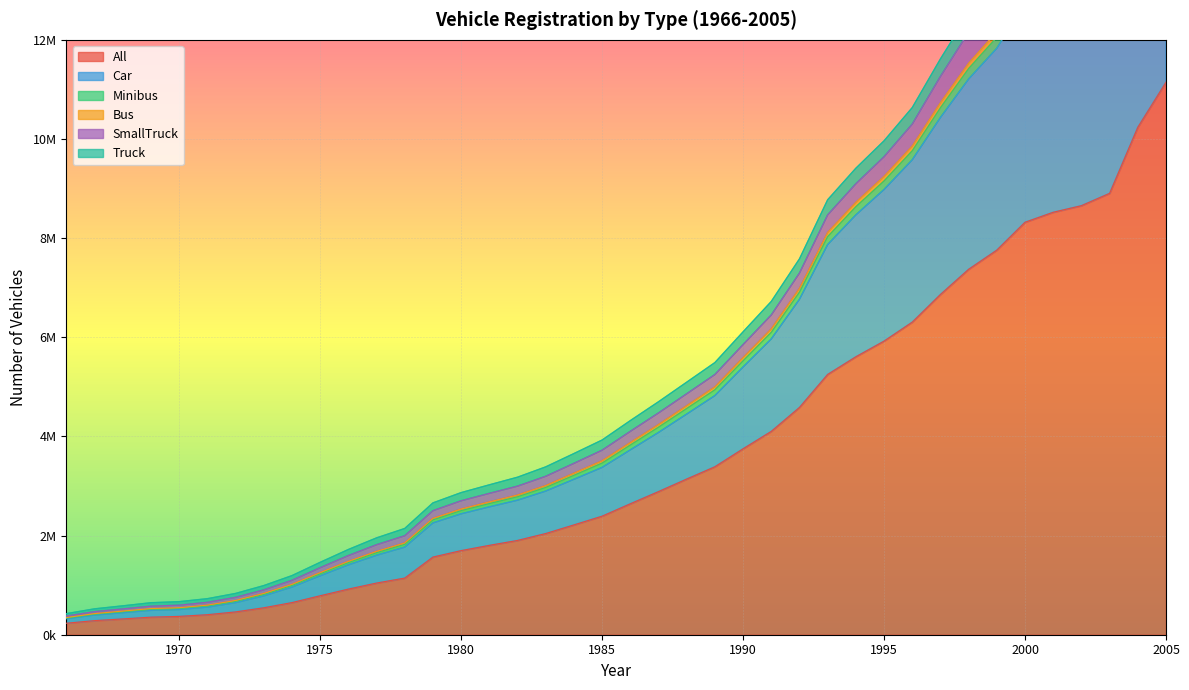

Which category has the lowest value in the Bus series?

1966